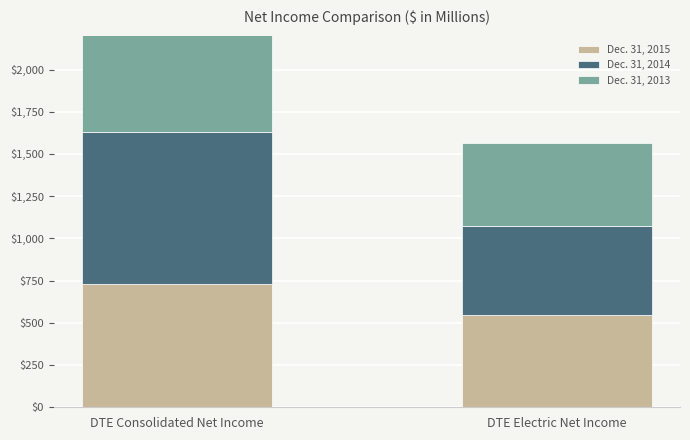

Is it true that Dec. 31, 2013 equals 310 at DTE Electric Net Income?

False